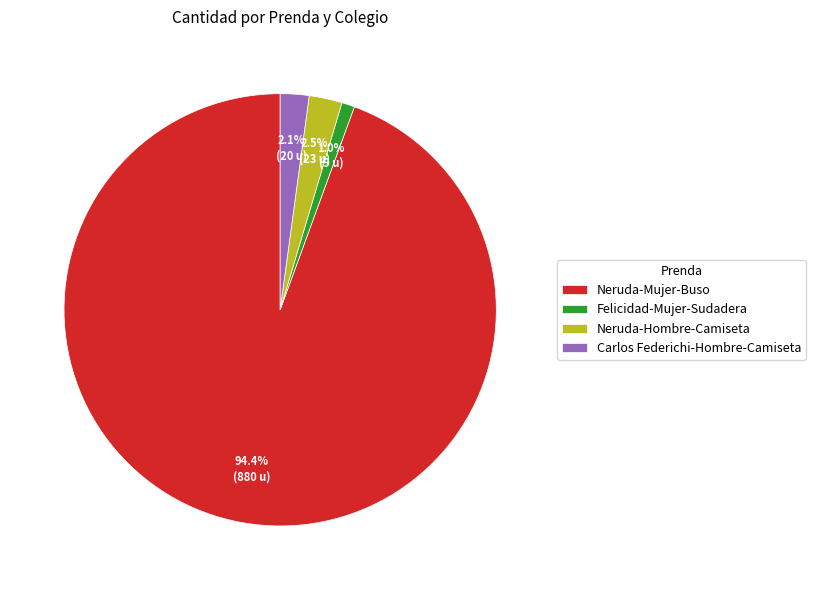

Count the number of slices in the pie.

4